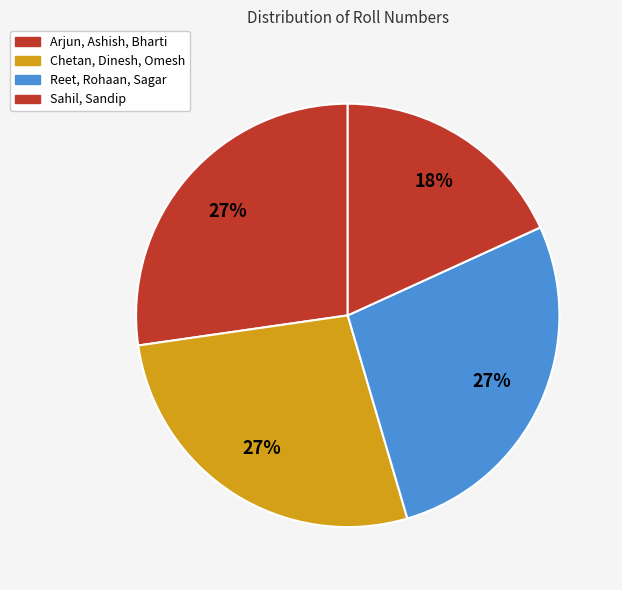

Which category has the biggest portion of the pie?

Sandip